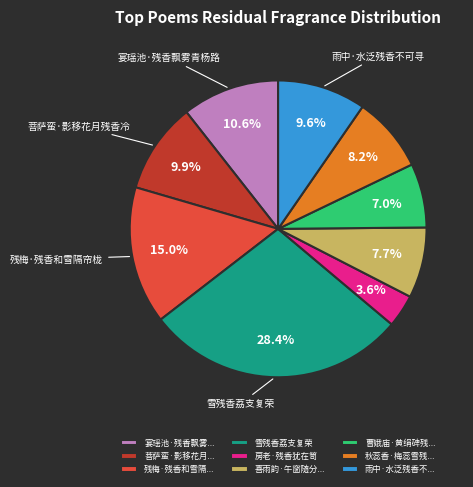

How many slices are in this pie chart?

9